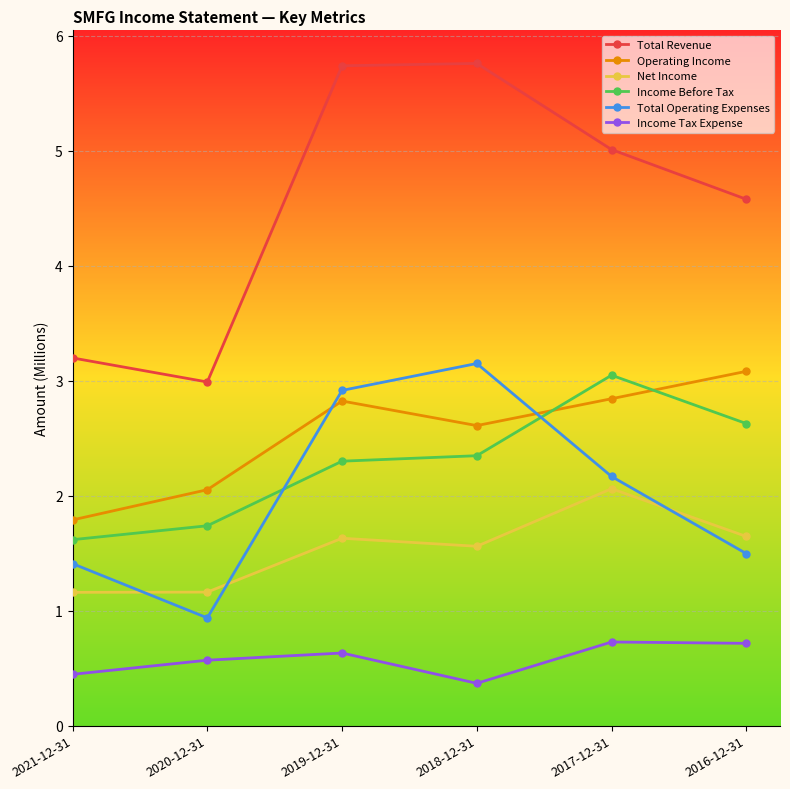

What are all the series names shown in the legend?

Total Revenue, Operating Income, Net Income, Income Before Tax, Total Operating Expenses, Income Tax Expense